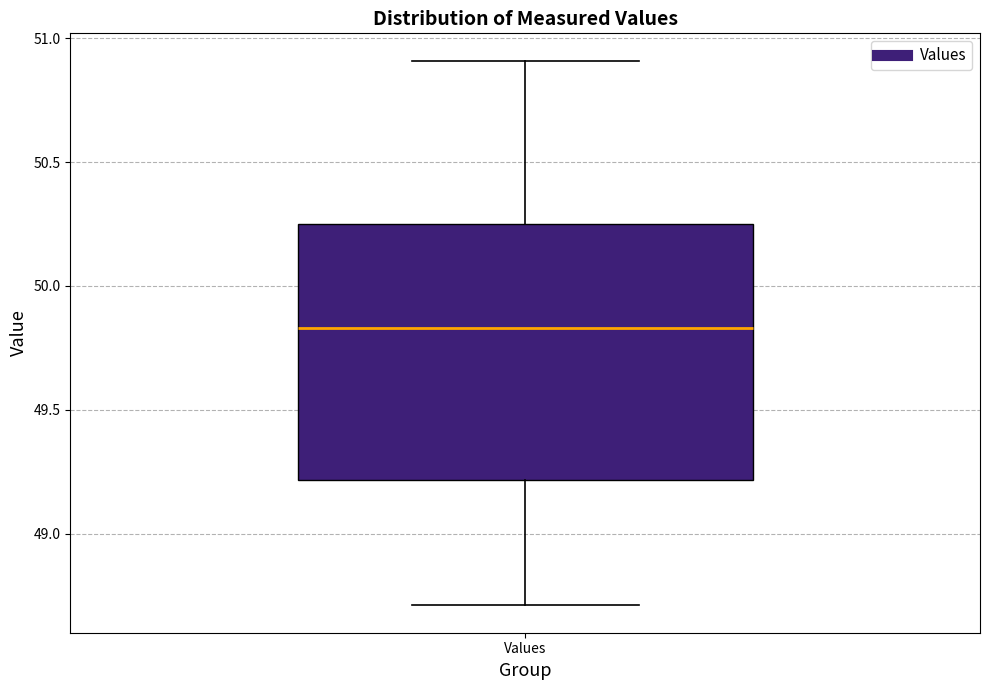

Where is the upper edge of the box for Values on the y-axis? The values are not printed on the chart, so give them approximately, as read against the axis.

50.25